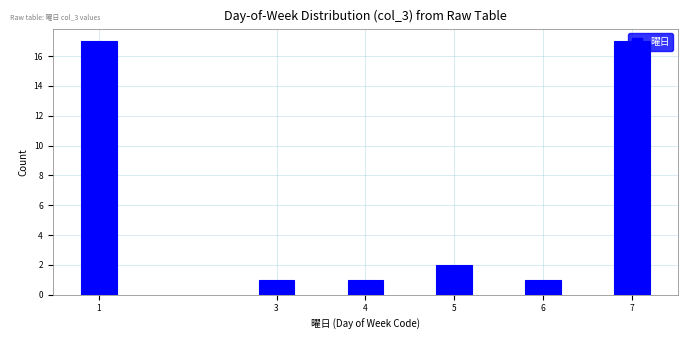

What is the difference between the maximum and minimum values?

16